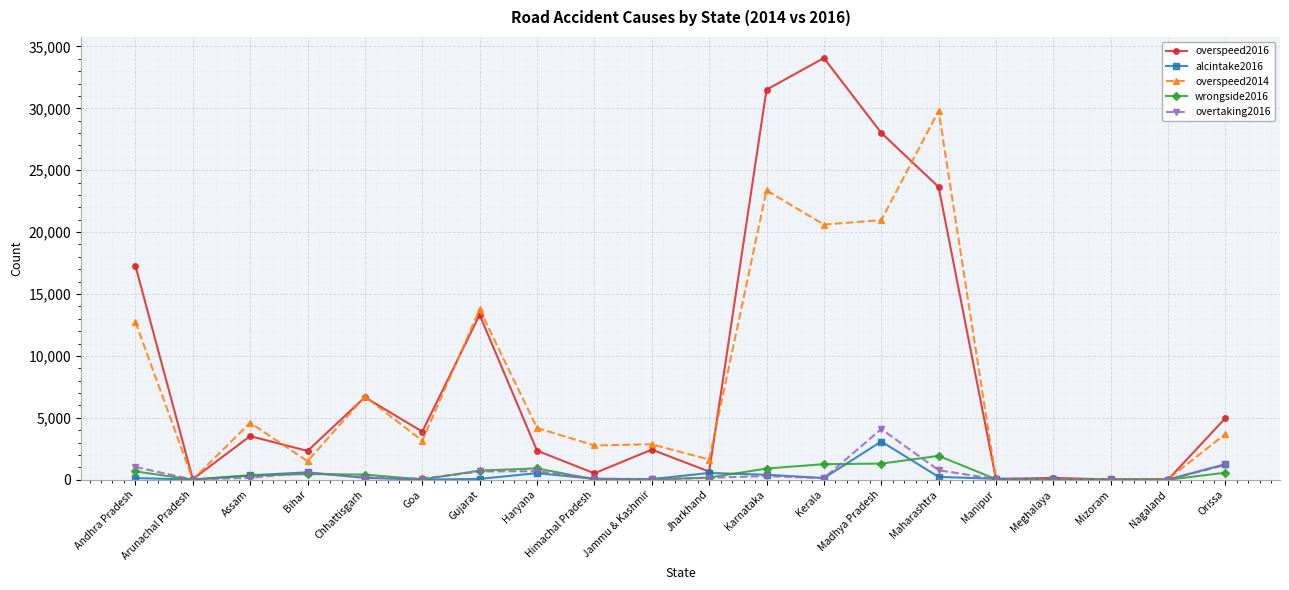

Is the value of alcintake2016 at Jammu & Kashmir greater than the value of wrongside2016 at Bihar?

No